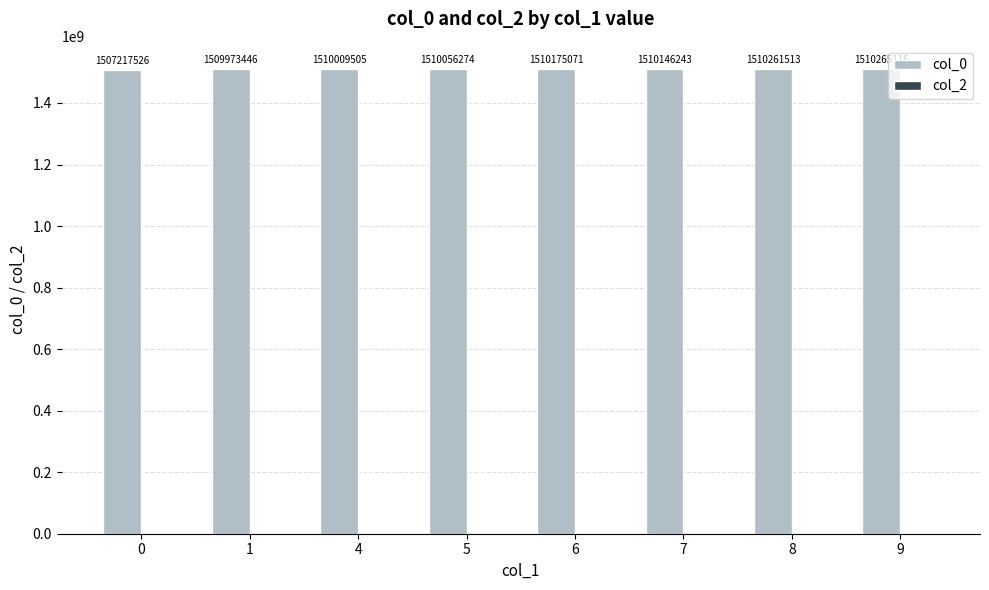

How many values are below 1510146243?

4